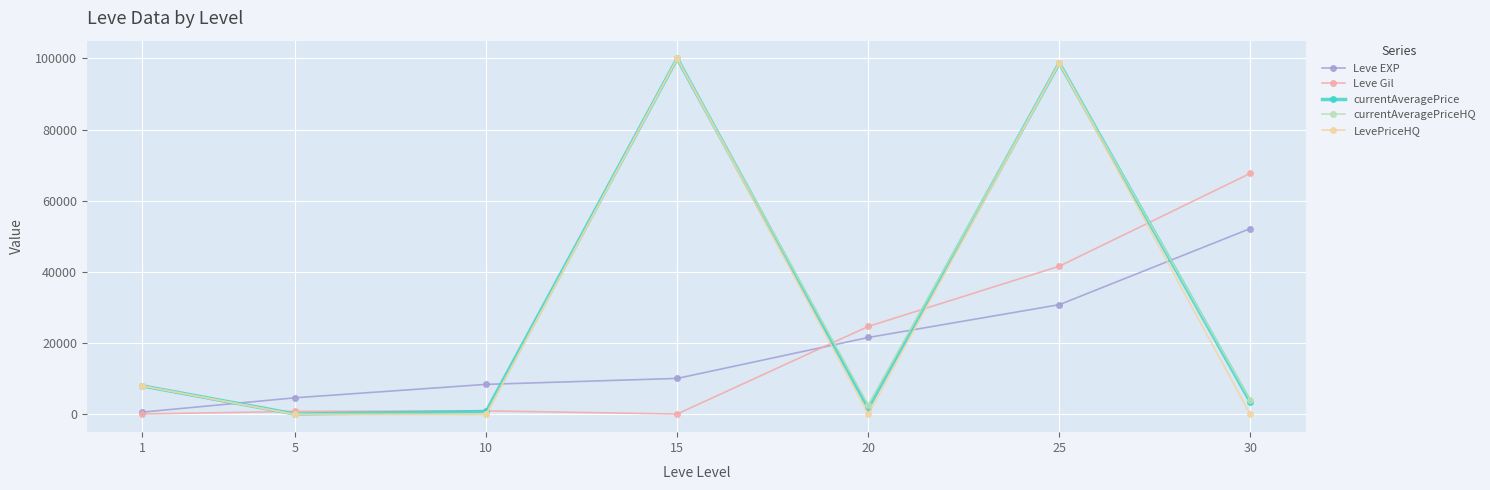

Is the value of Leve EXP at 30 greater than the value of currentAveragePrice at 30?

Yes